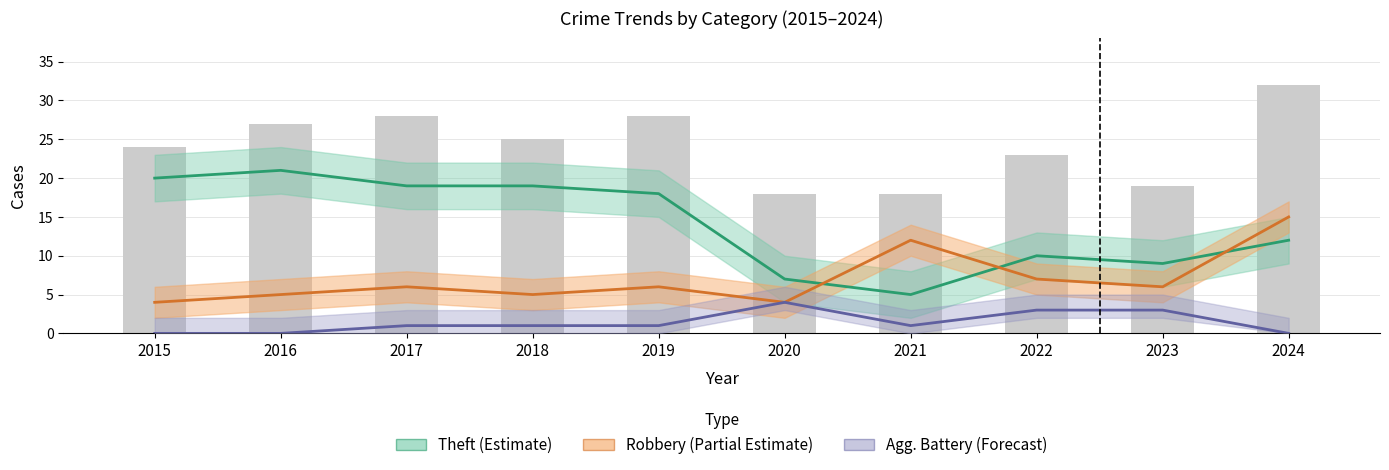

The chart shows a value of 14 at 2017. True or false?

False